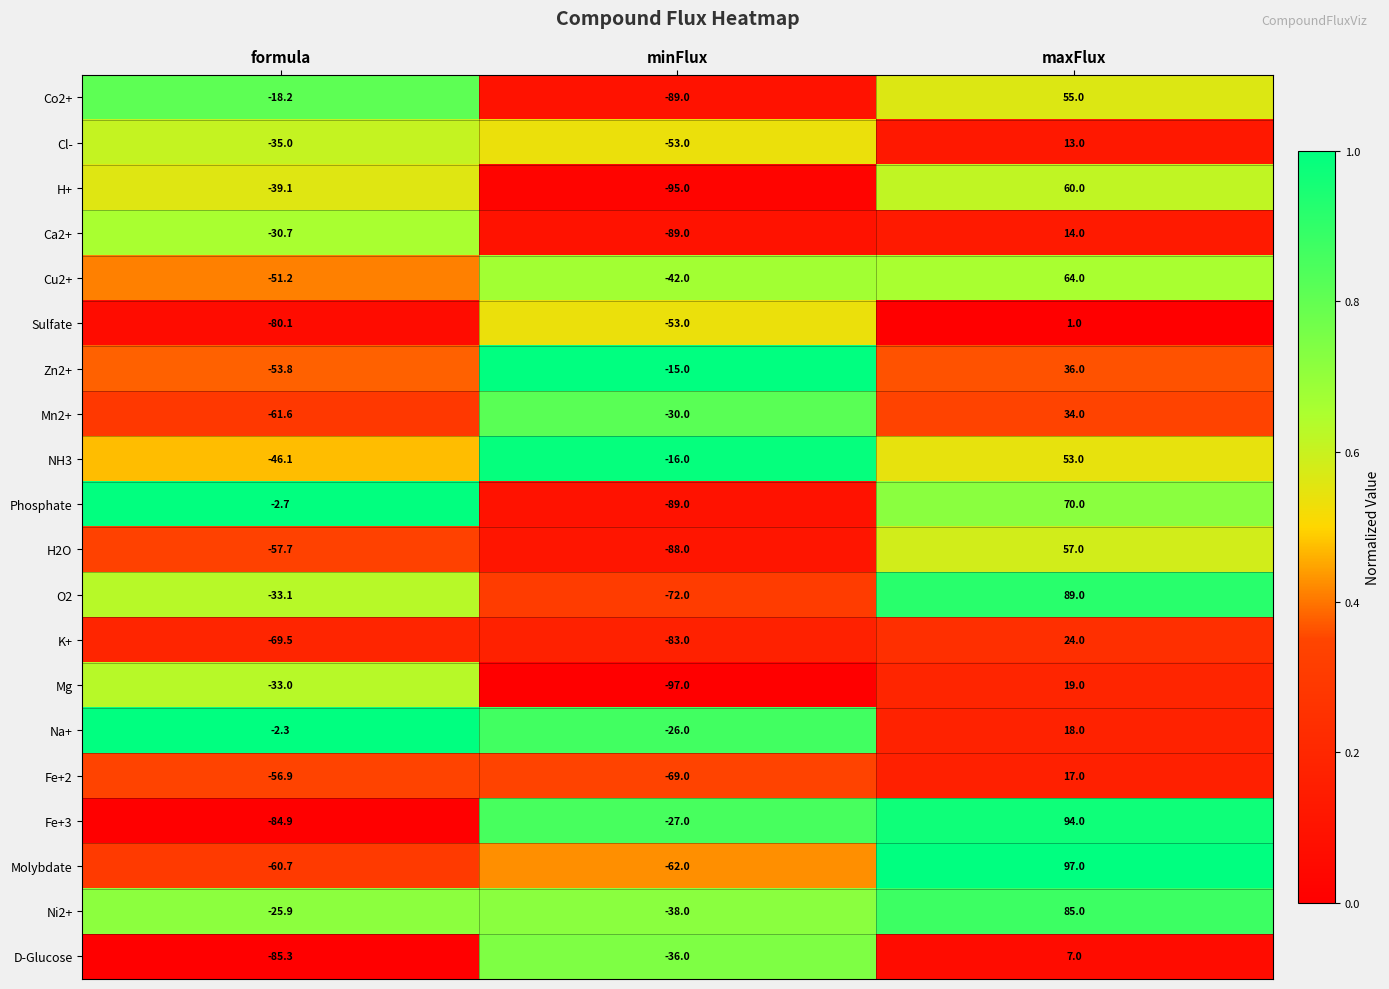

What is the difference between the highest and lowest values at formula?

83.0